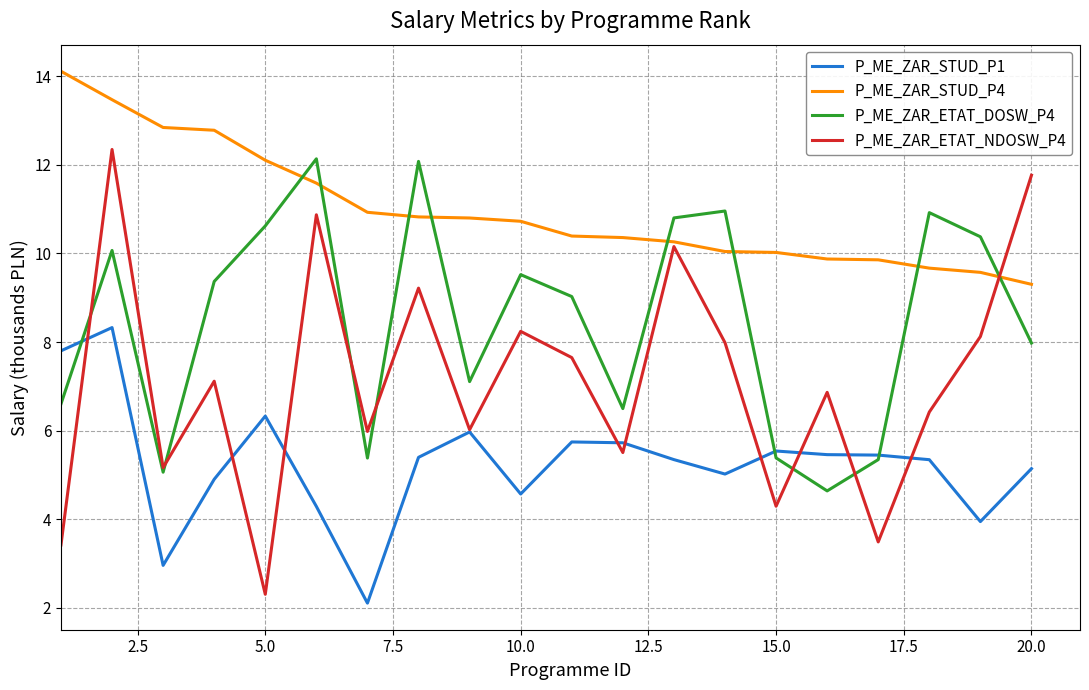

True or false: P_ME_ZAR_ETAT_DOSW_P4 has more than 0 points higher than both neighbors.

True